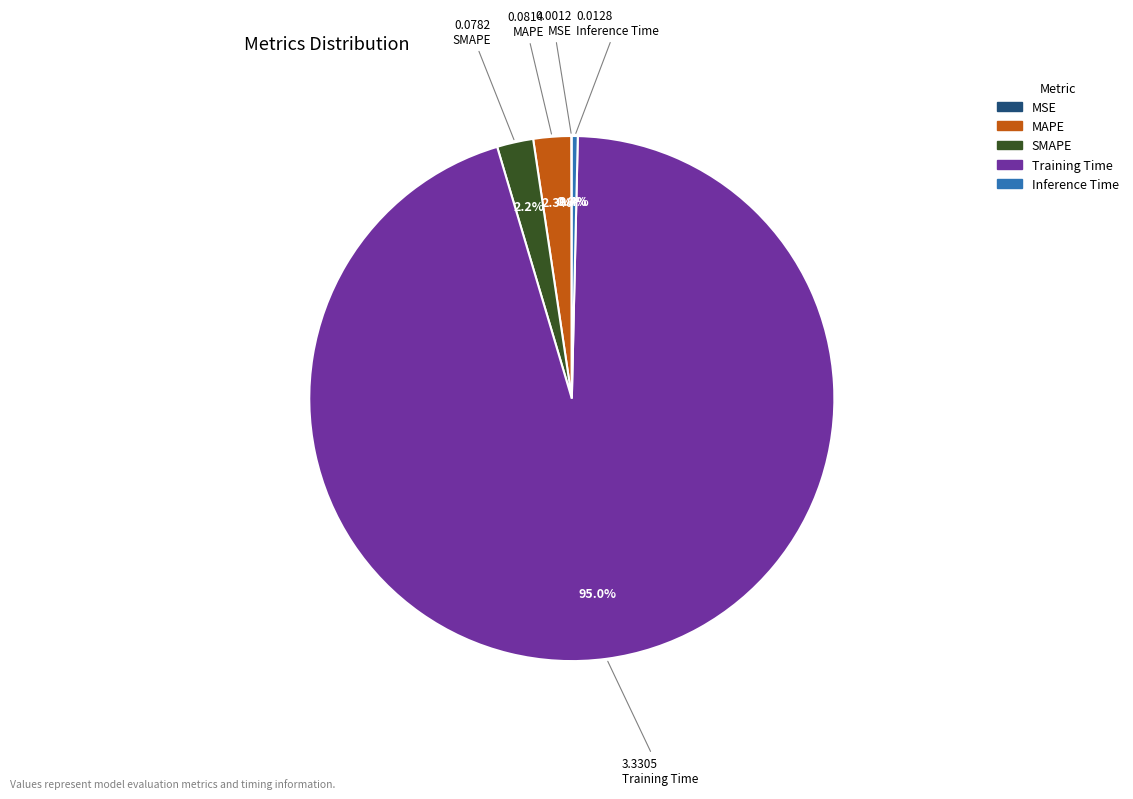

Which slice is the largest?

Training Time